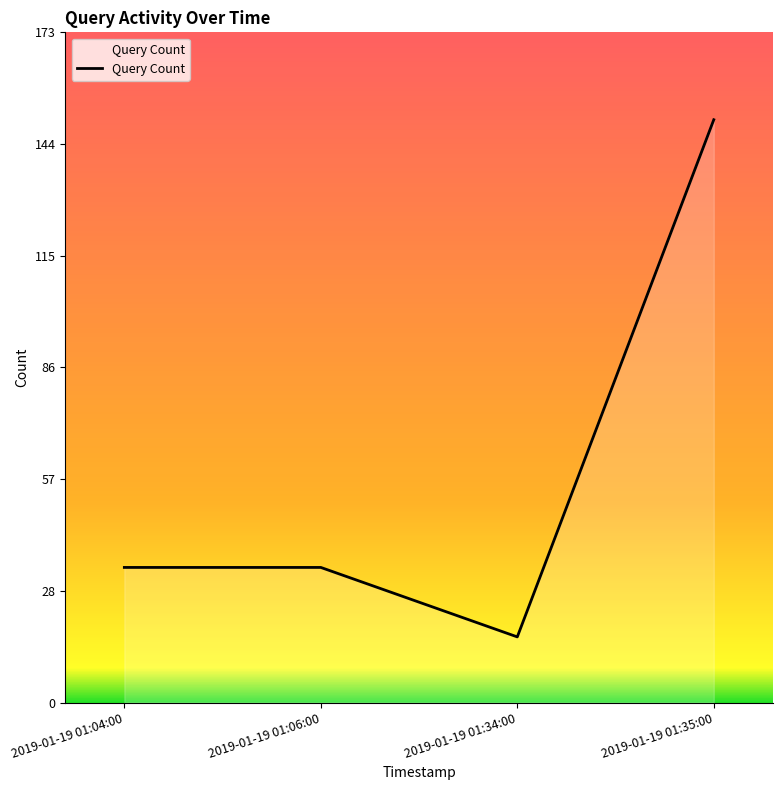

Reading left to right, list all the values displayed in this chart.

35	35	17	151